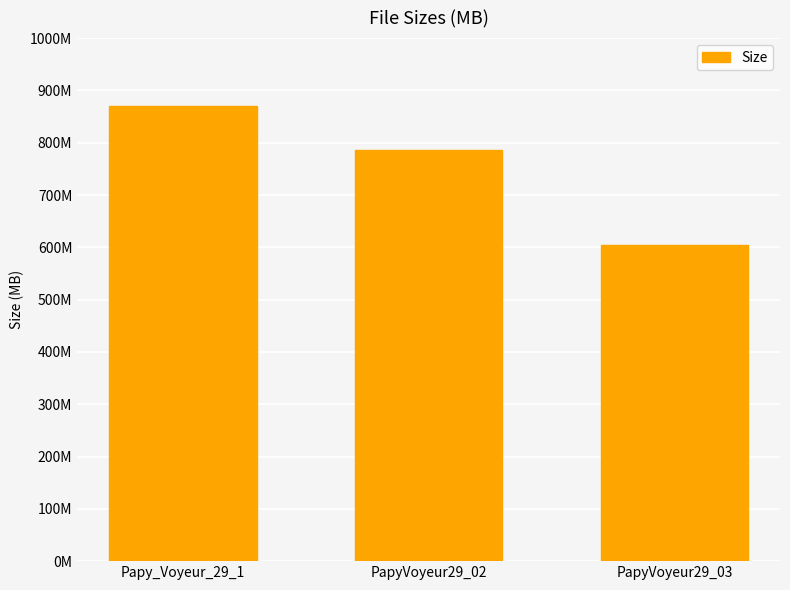

Count the number of categories in the chart.

3